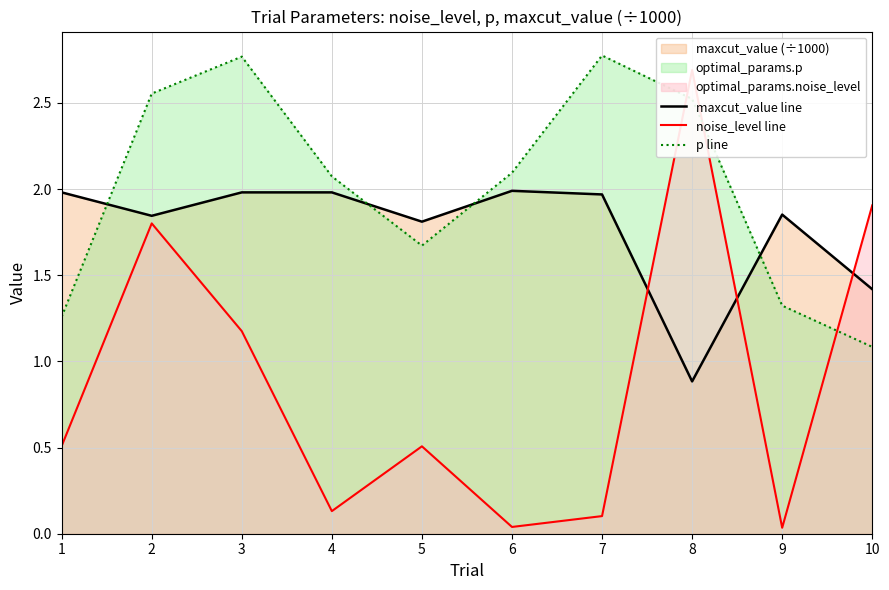

Where is maxcut_value line nearest to the value 1?

8